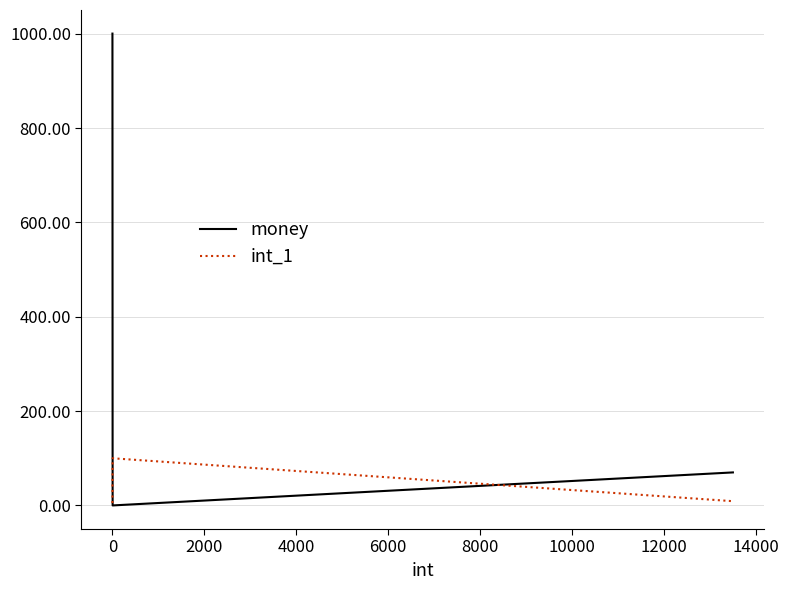

Which series has the widest spread of values?

money